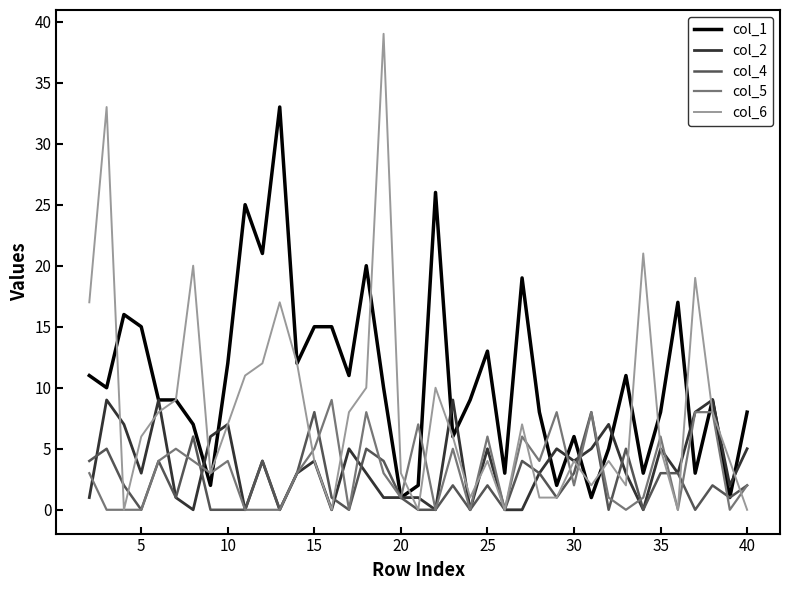

How many lines are shown in the chart?

5